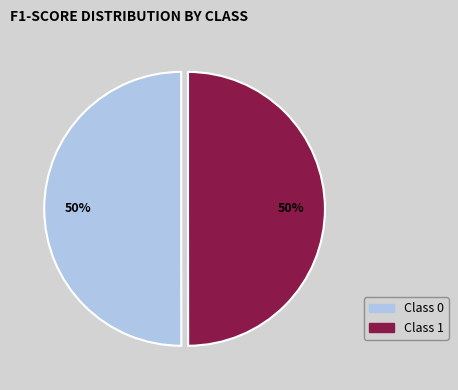

Count the number of slices in the pie.

2